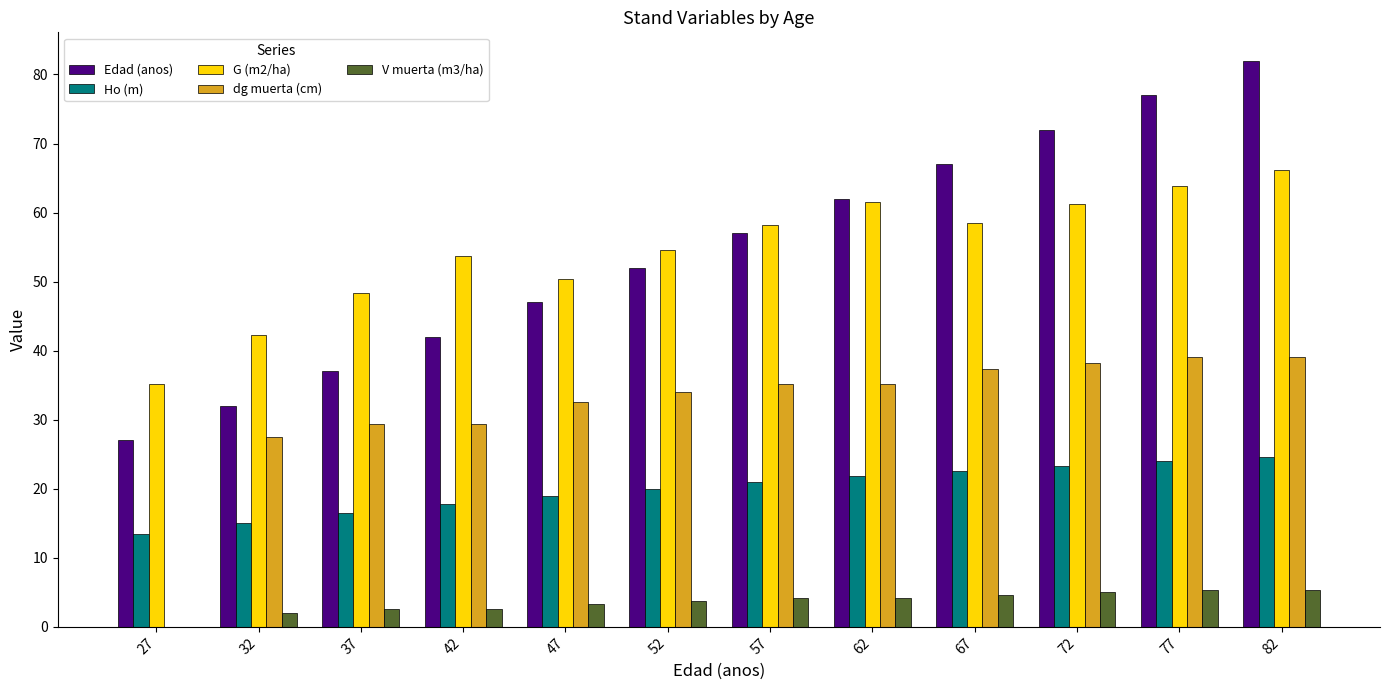

The Edad (anos) series shows 131.1 at 77. True or false?

False